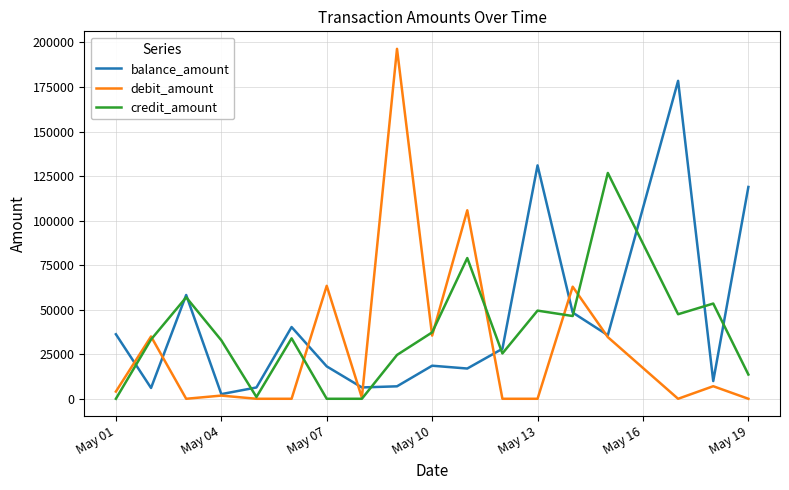

What is the maximum value for credit_amount?

126743